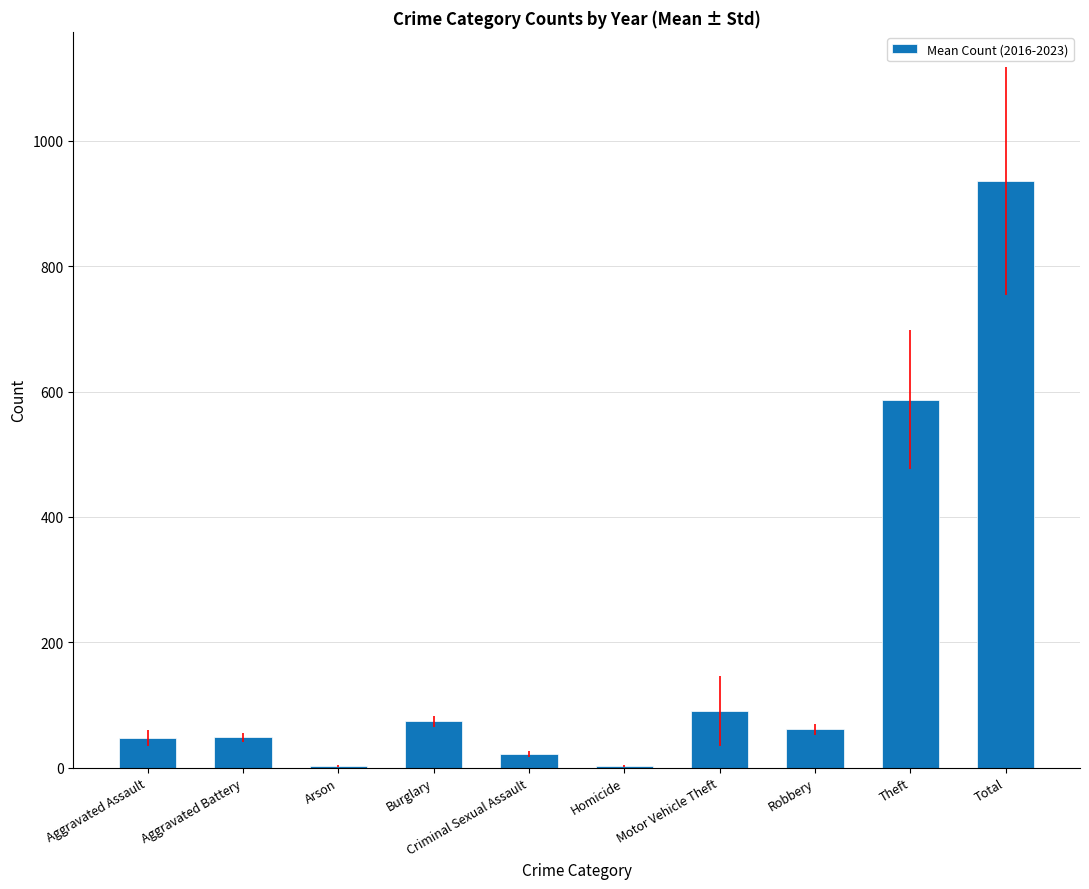

Are the bars horizontal?

No